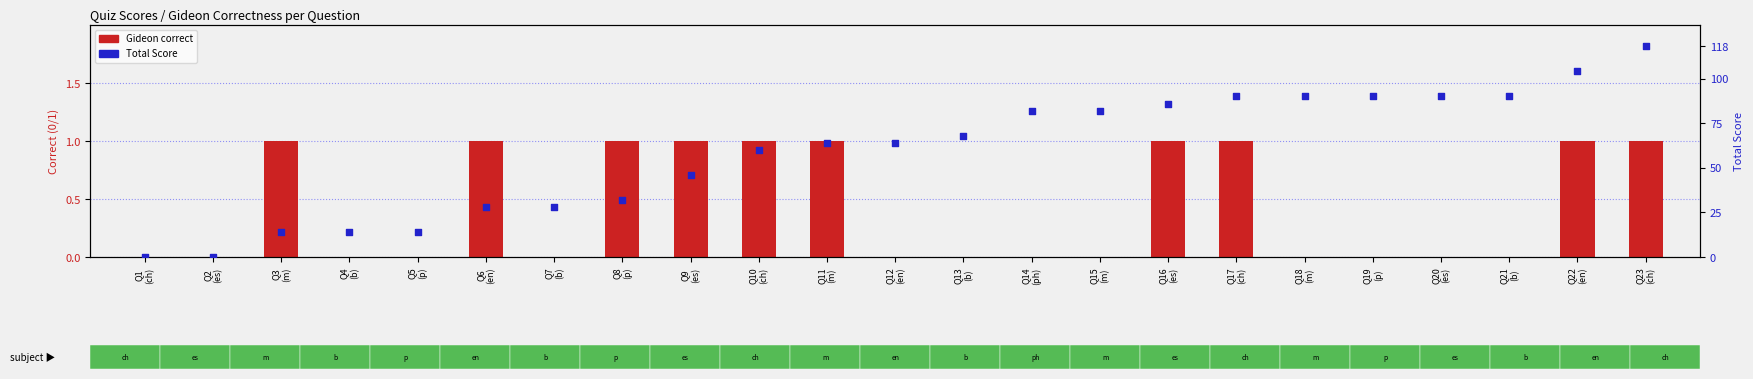

Is the value of Gideon correct at Q20
(es) greater than the value of Total Score at Q11
(m)?

No